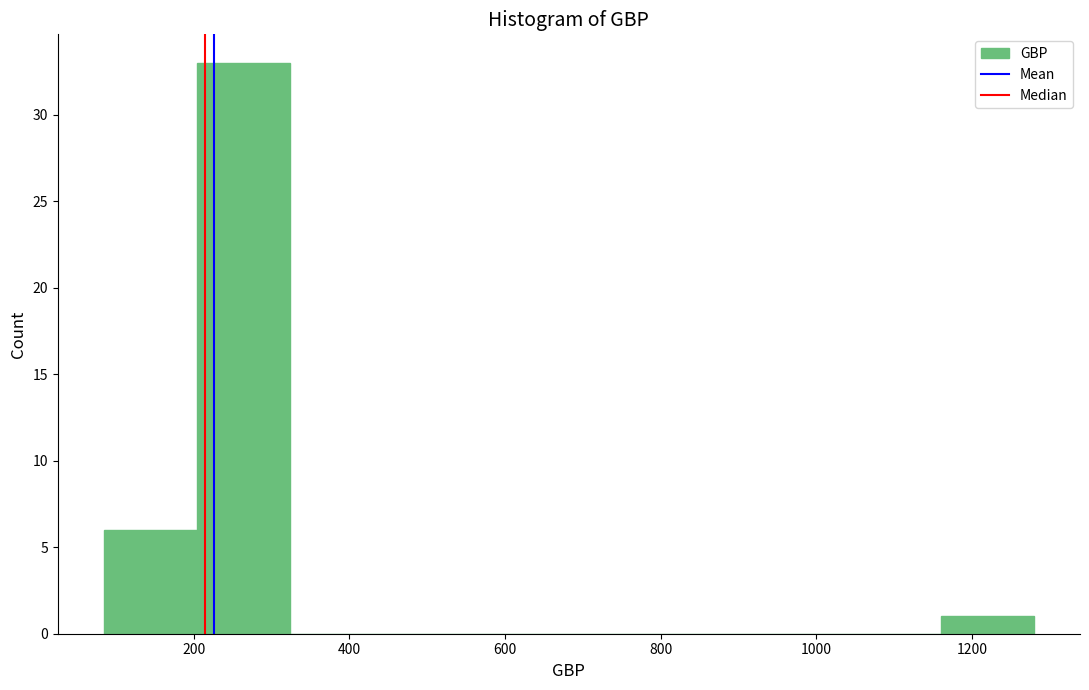

Reading left to right, transcribe this chart: for each bar, give the range it covers on the x-axis and its height. Neither the bar edges nor the heights are printed on the chart, so give them approximately, as read against the axes.

80 to 200: 6
200 to 320: 33
320 to 440: 0
440 to 560: 0
560 to 680: 0
680 to 800: 0
800 to 920: 0
920 to 1040: 0
1040 to 1160: 0
1160 to 1280: 1